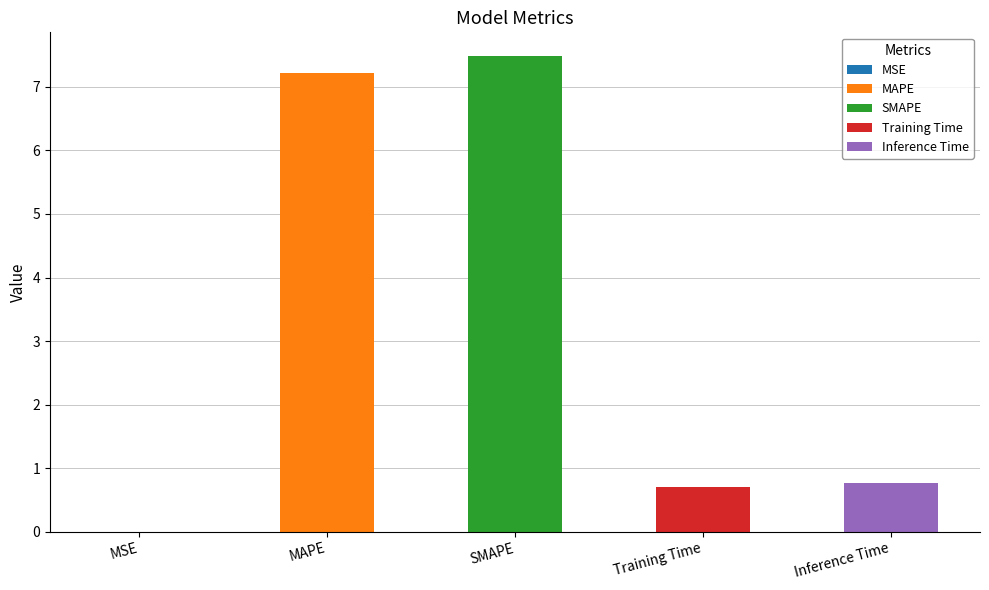

Approximately how many times larger is the value at SMAPE compared to MAPE?

1.0